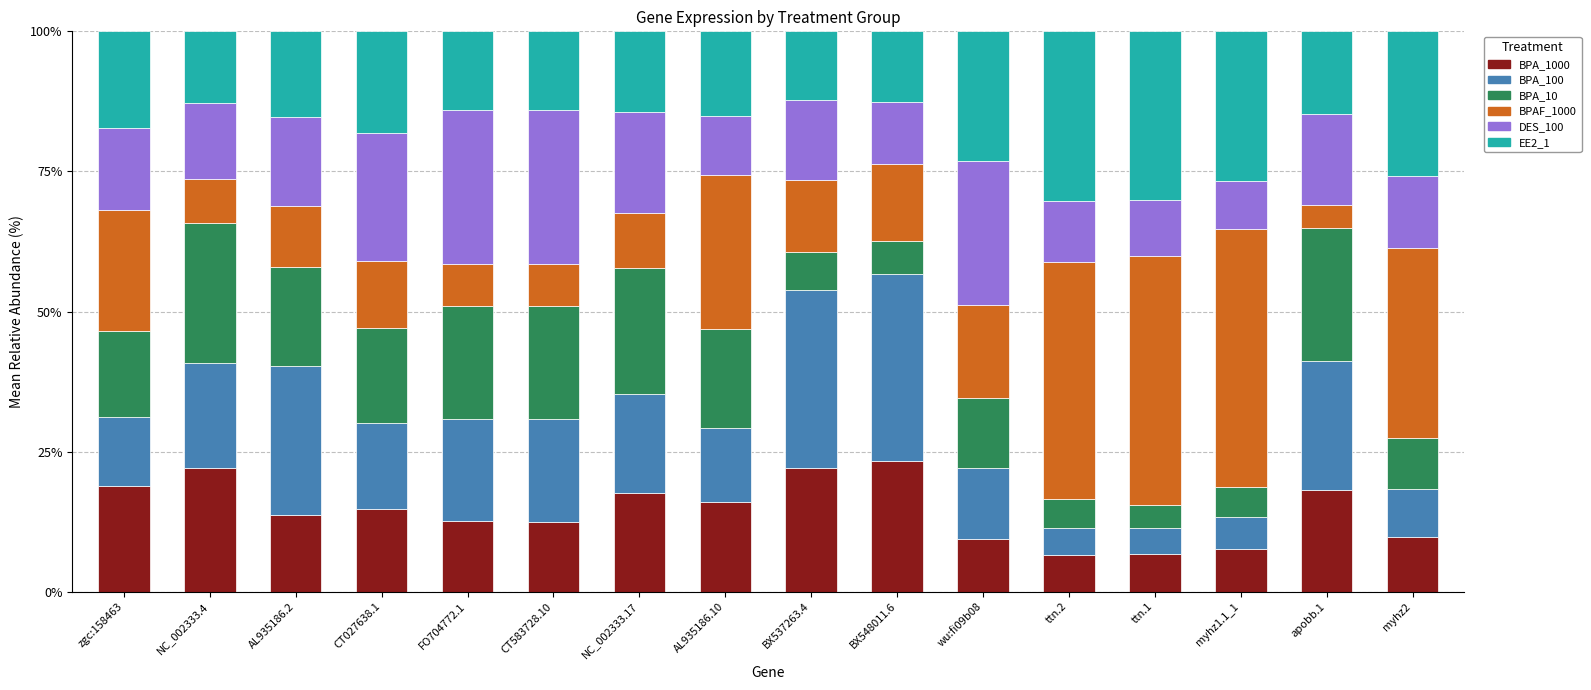

What is the total value across all series at AL935186.2?

100.0